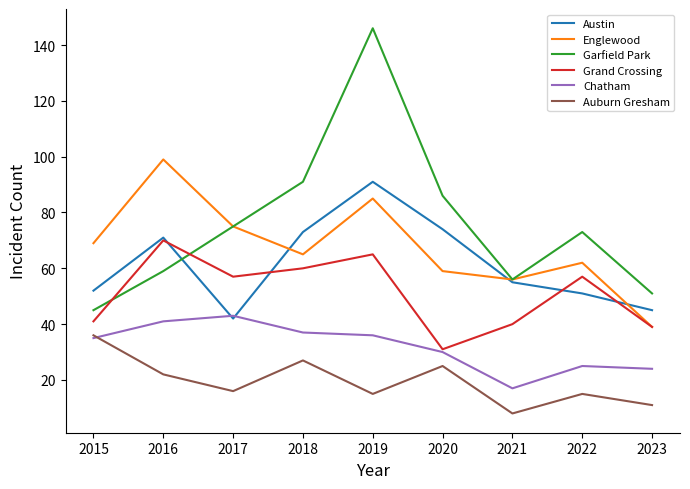

What are all the series names shown in the legend?

Austin, Englewood, Garfield Park, Grand Crossing, Chatham, Auburn Gresham